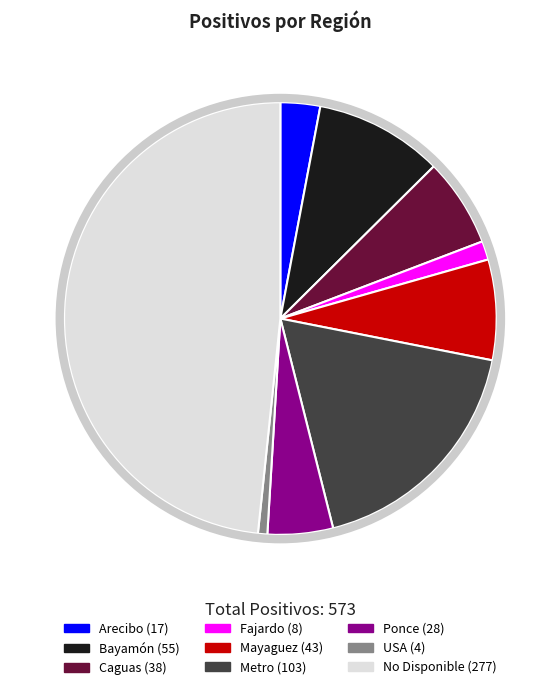

The No Disponible slice represents 48% of the pie. True or false?

True